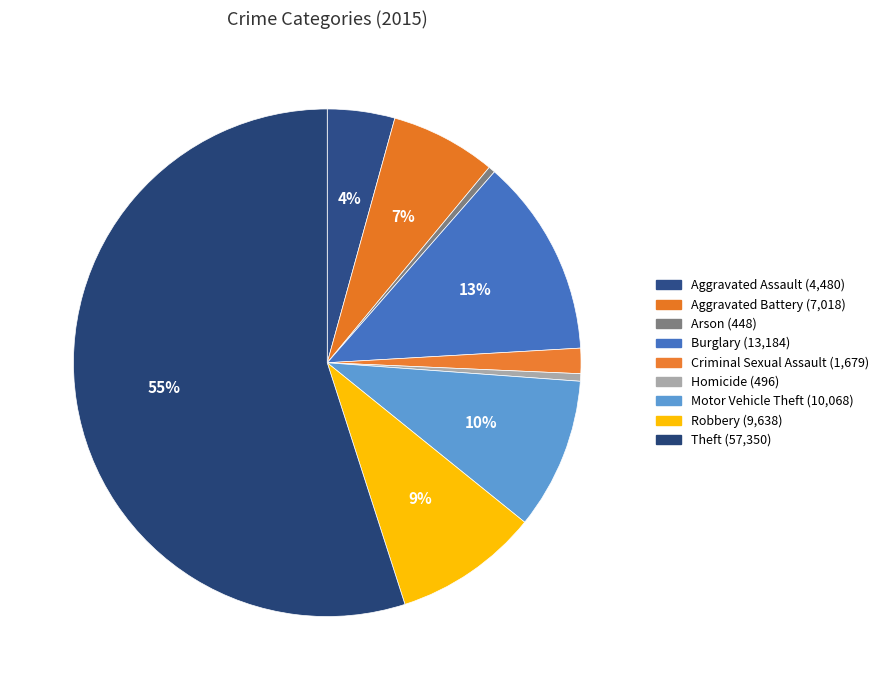

How many segments does this pie chart have?

9